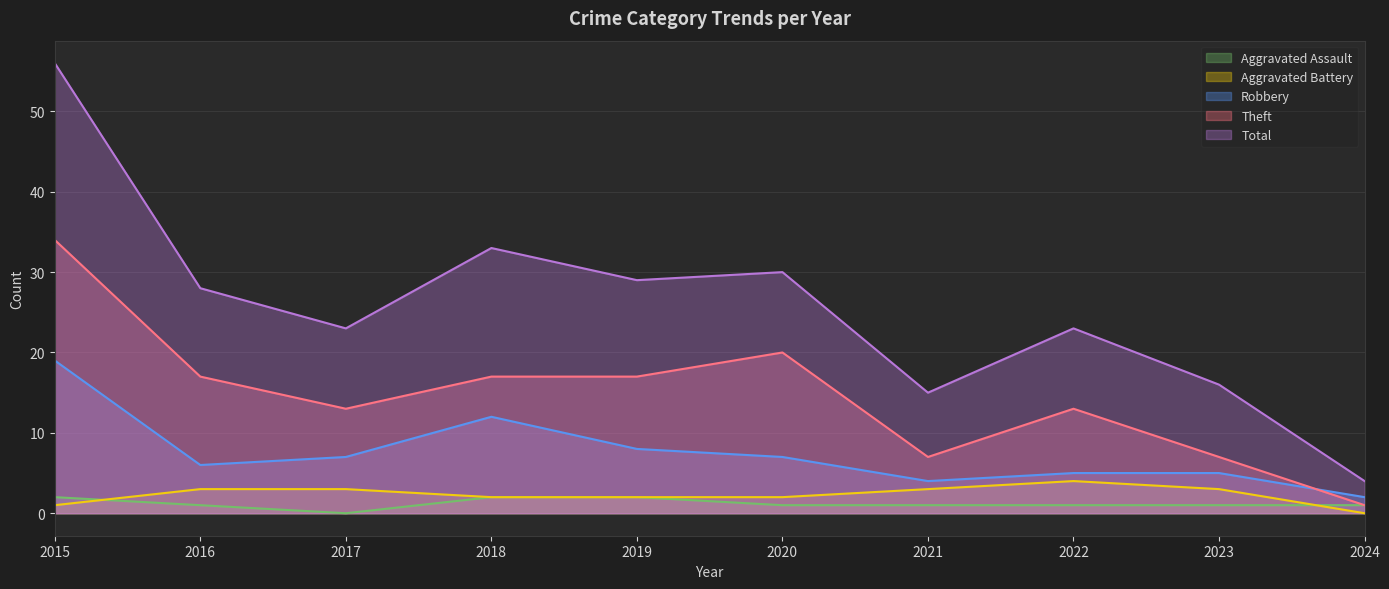

After their last crossing, which series has the higher values: Aggravated Assault or Aggravated Battery?

Aggravated Assault